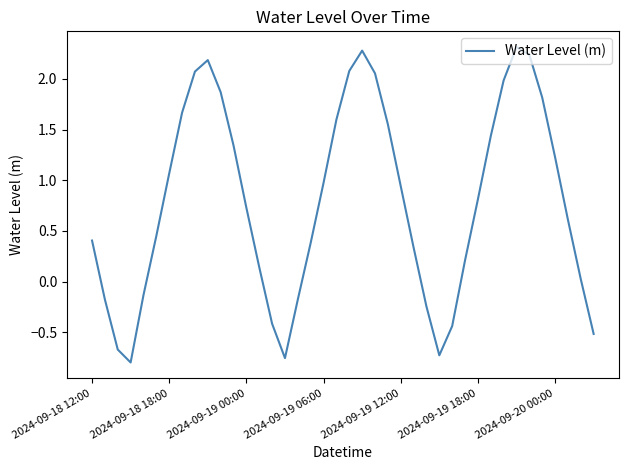

What is the maximum value shown in the chart?

2.3